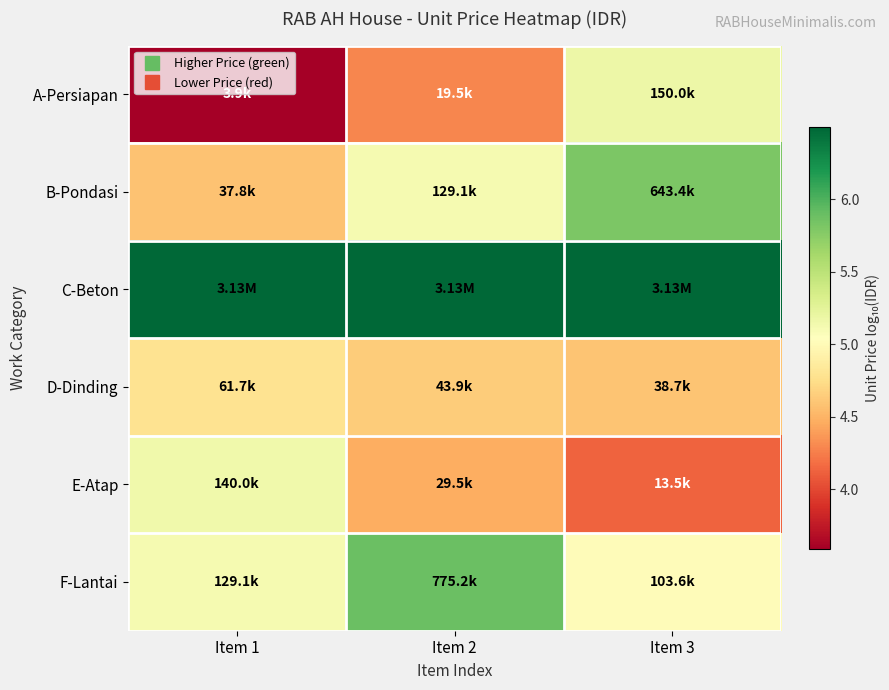

At which category does the chart reach its peak across all series?

Item 1